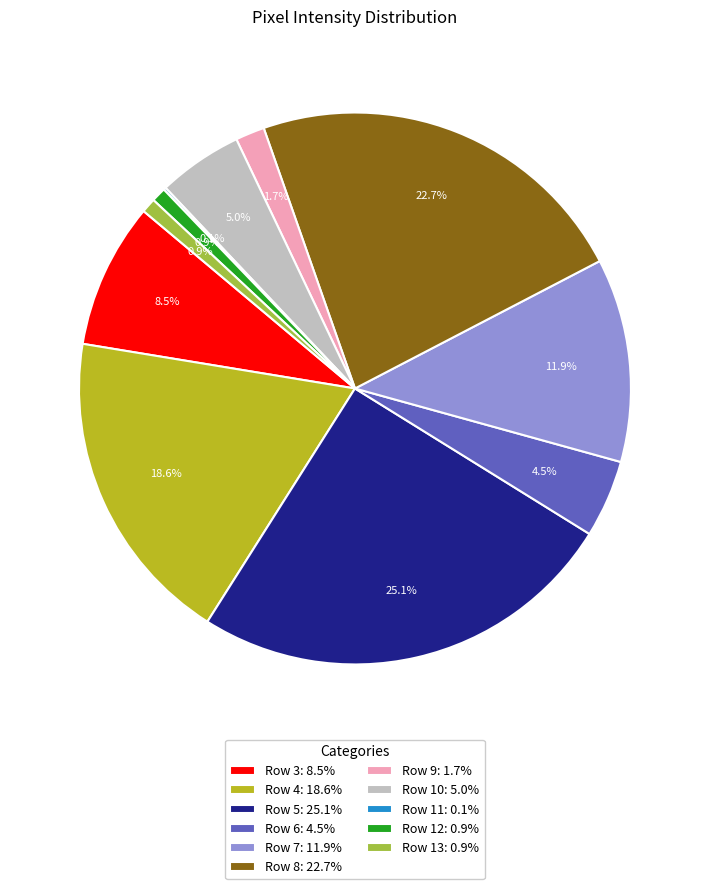

What is the ratio of the value at Row 7: 11.9% to the value at Row 3: 8.5%?

1.4